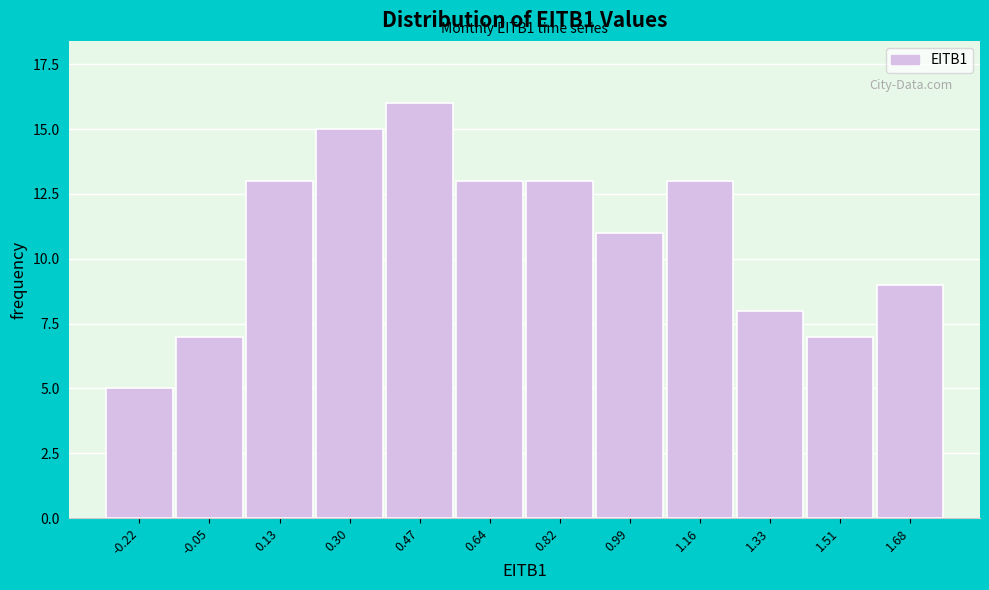

Reading right to left, list all the values displayed in this chart.

1.68=9	1.51=7	1.33=8	1.16=13	0.99=11	0.82=13	0.64=13	0.47=16	0.30=15	0.13=13	-0.05=7	-0.22=5